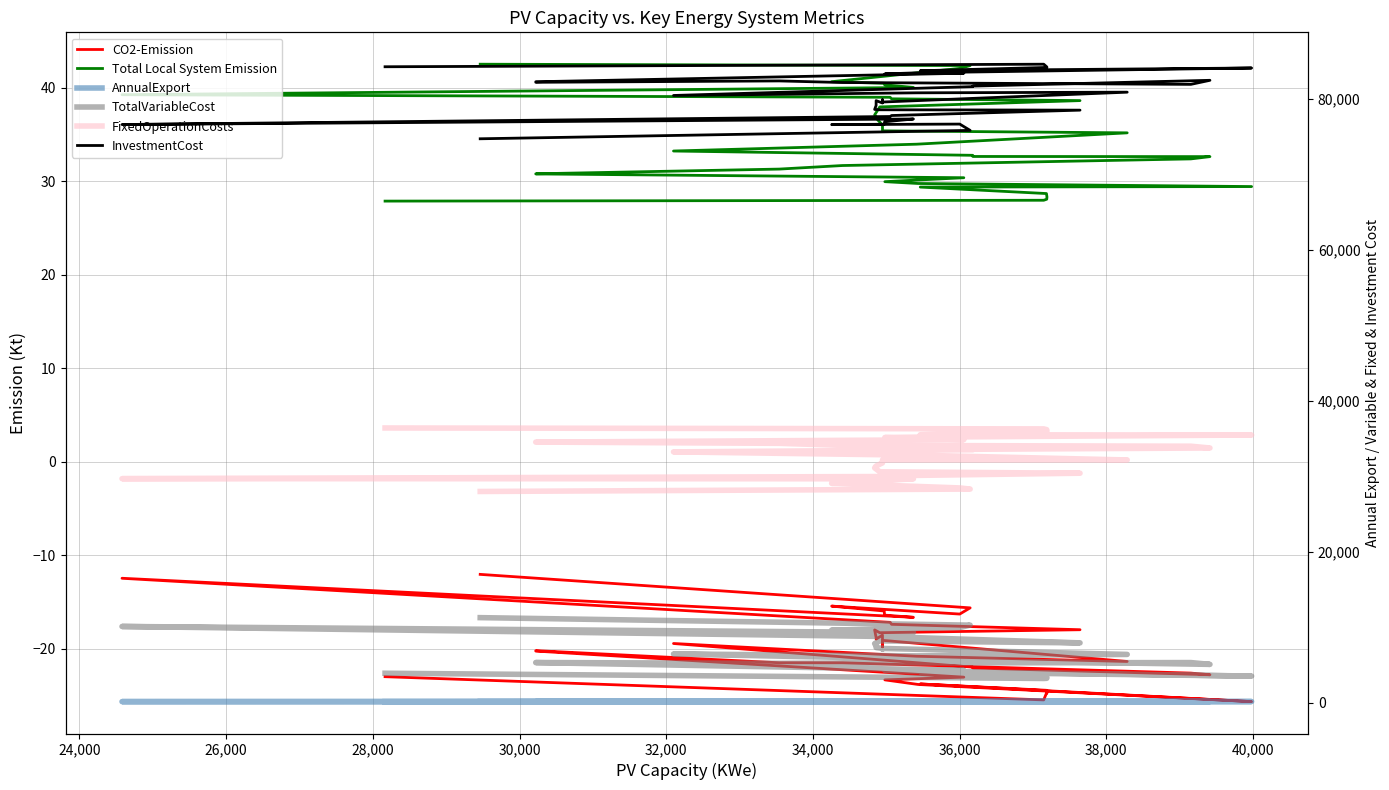

How many data points does each series have?

39